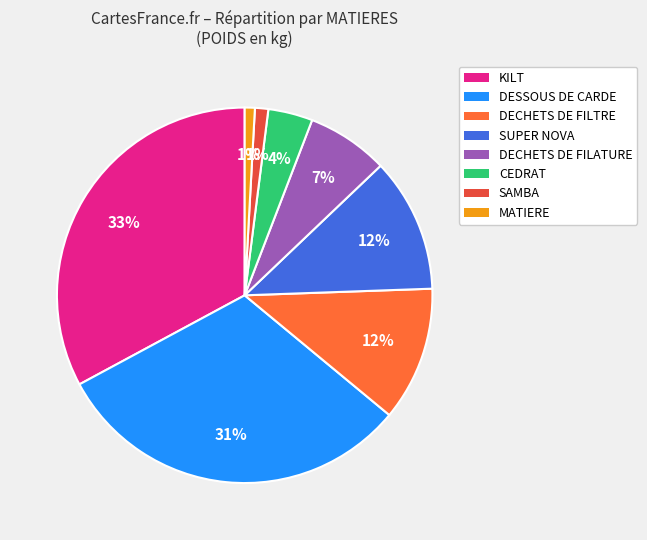

How many slices are in this pie chart?

8